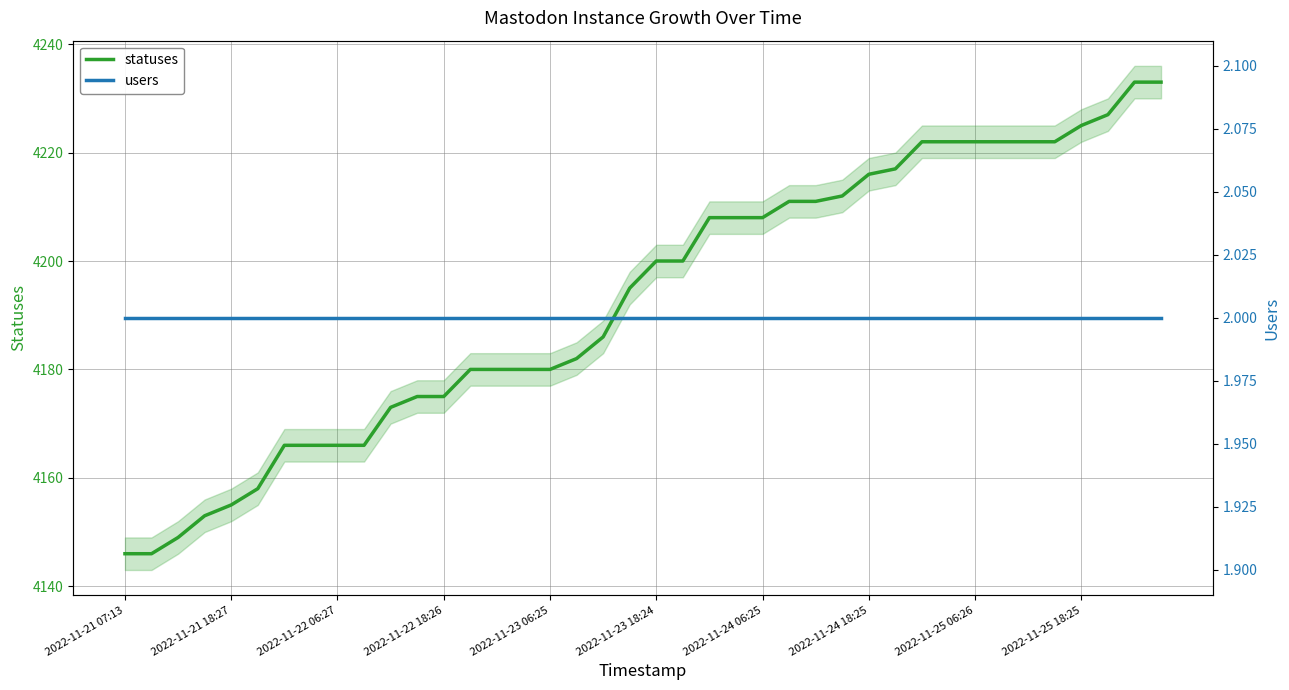

True or false: statuses has a value of 4225 at 2022-11-25 18:25.

True